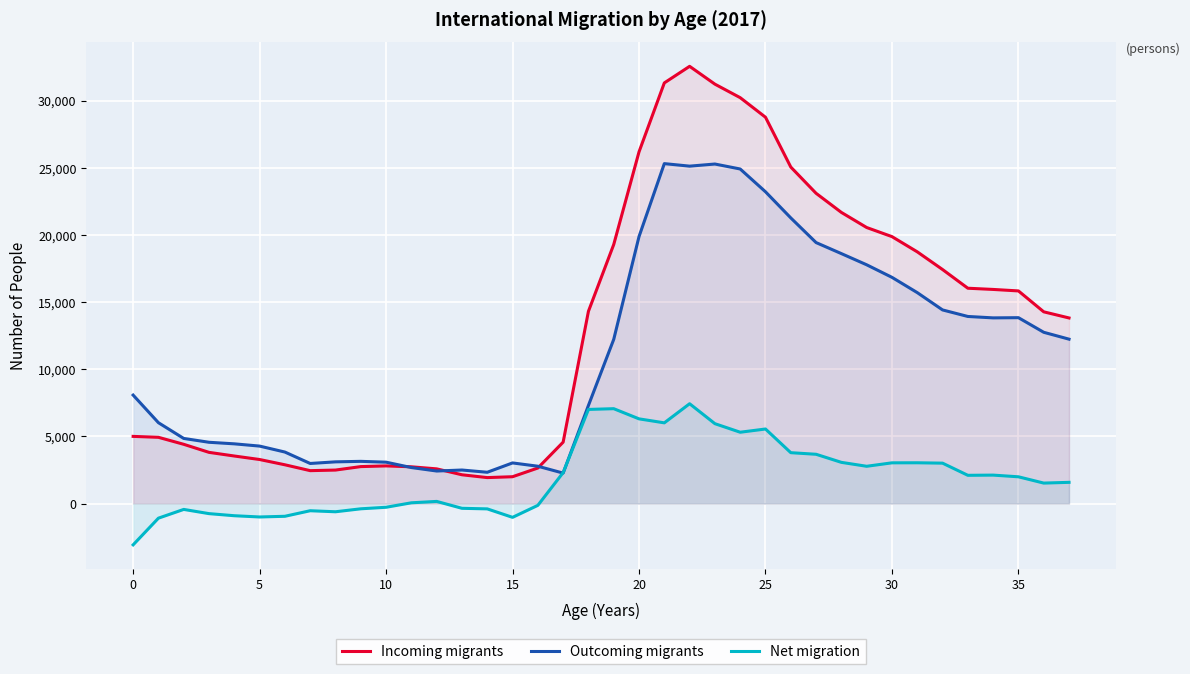

What is the sum of all Net migration values?

72953